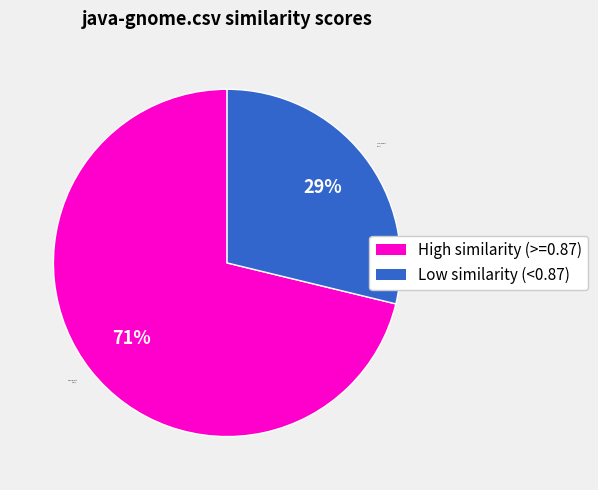

How many segments does this pie chart have?

2